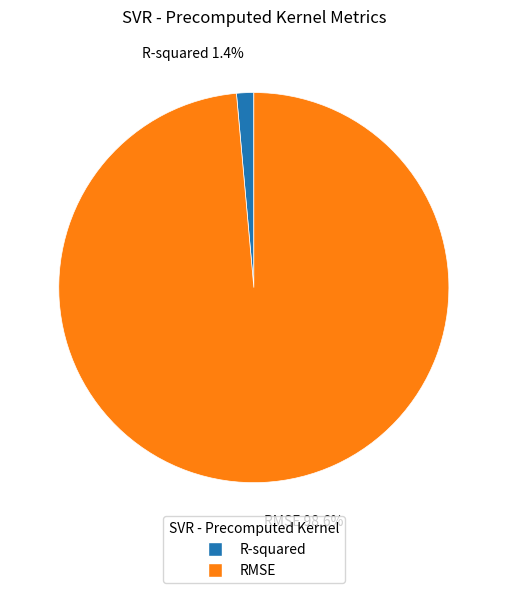

Rank the categories by value from highest to lowest.

RMSE, R-squared